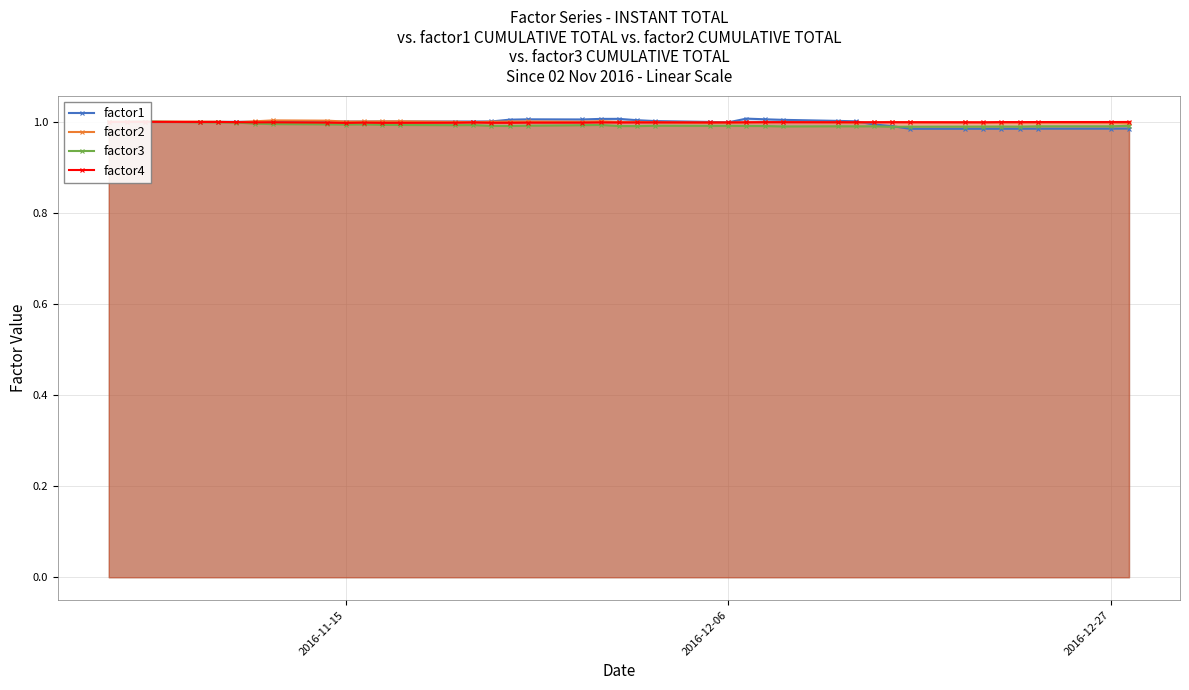

How many times do factor3 and factor2 cross each other?

2